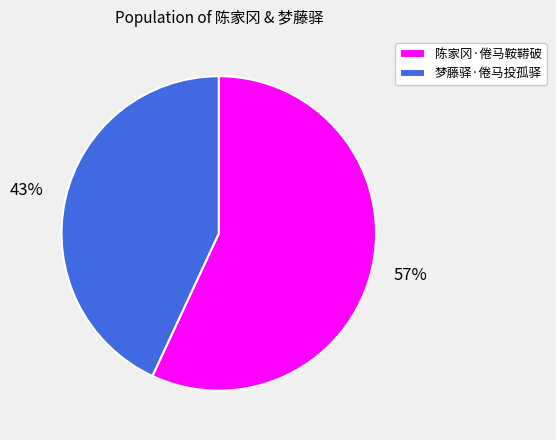

Which category accounts for the majority?

陈家冈·倦马鞍鞯破